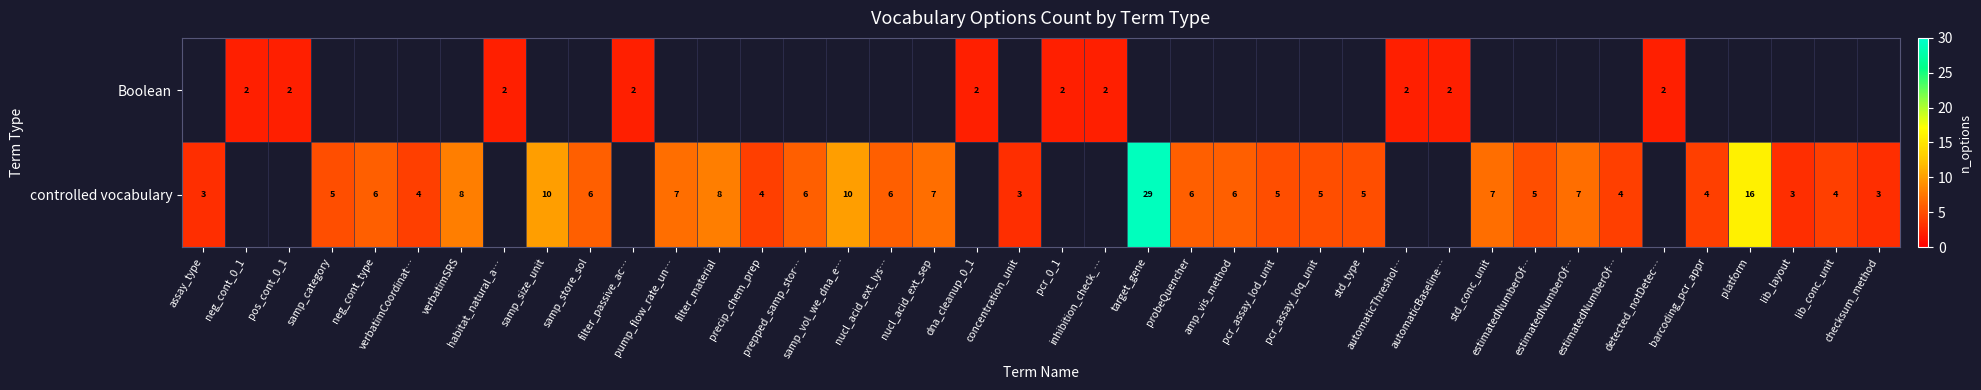

The value of controlled vocabulary at std_conc_unit is 7.0. True or false?

True